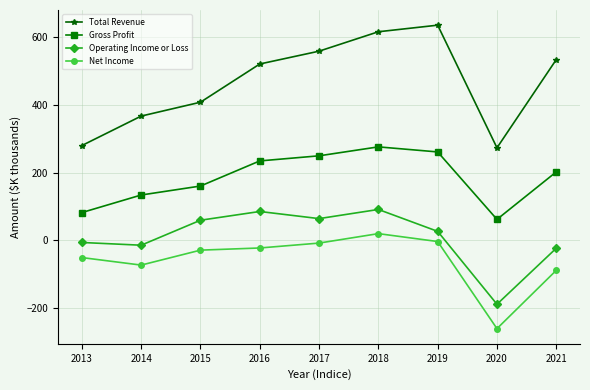

How many lines are shown in the chart?

4